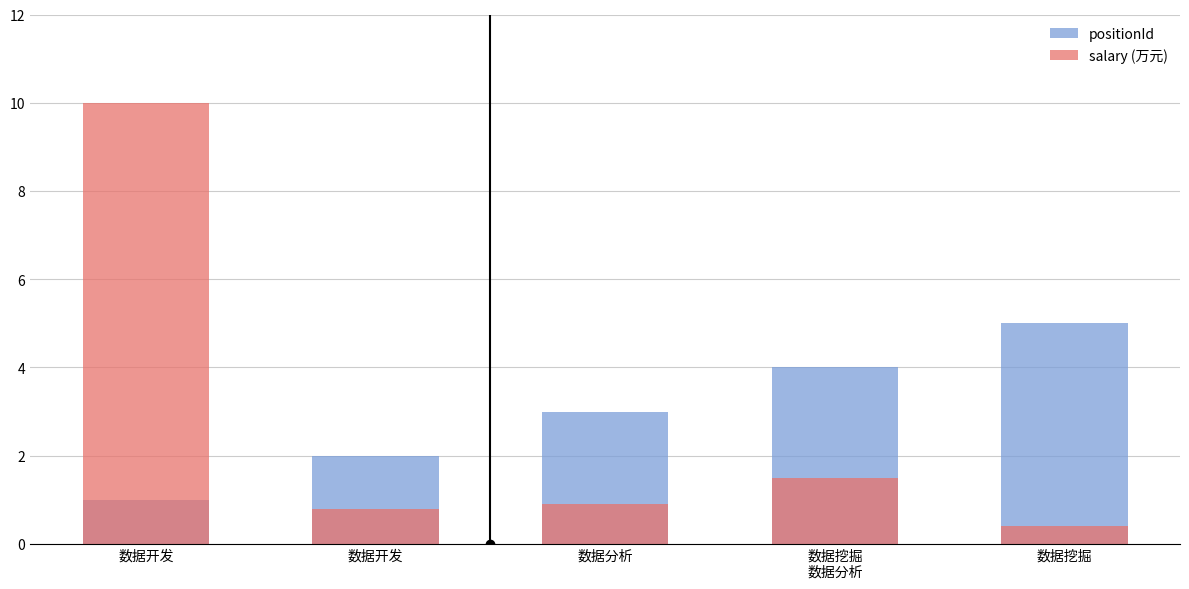

Reading left to right, transcribe all the data shown in this chart.

positionId: 1.0	2.0	3.0	4.0	5.0
salary (万元): 10.0	0.8	0.9	1.5	0.4